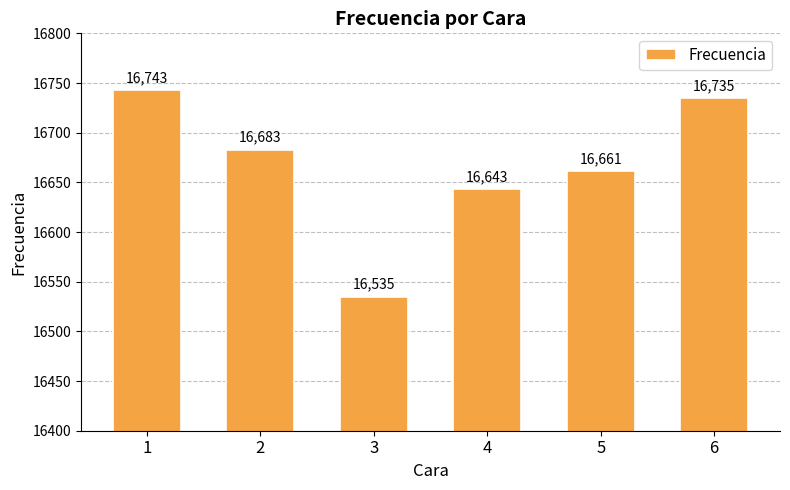

How many bars are there in total?

6